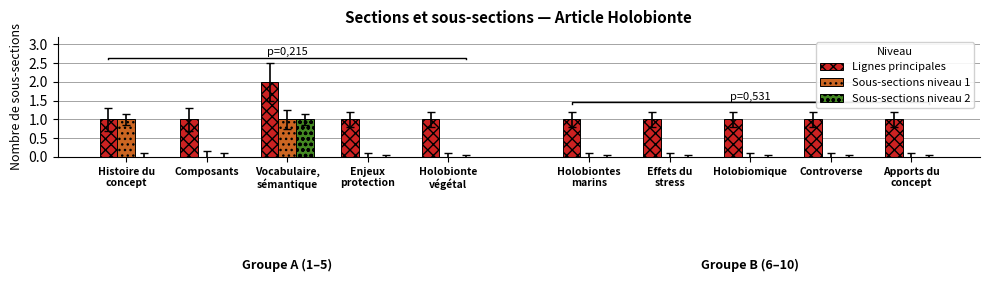

Rank the series by their average value, from highest to lowest.

Lignes principales, Sous-sections niveau 1, Sous-sections niveau 2